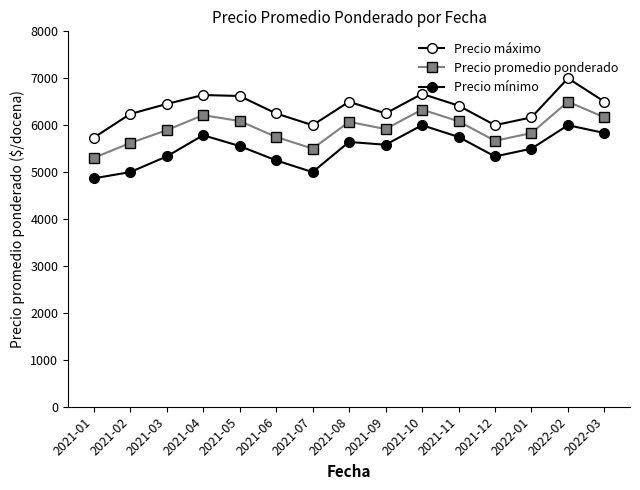

Rank the series by their average value, from highest to lowest.

Precio máximo, Precio promedio ponderado, Precio mínimo